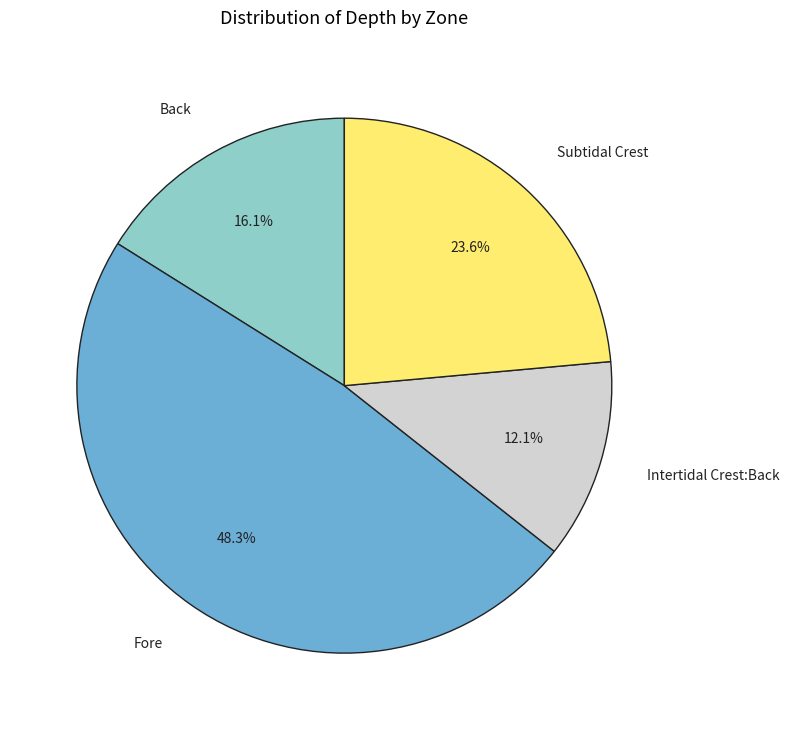

Which category has the smallest portion of the pie?

Intertidal Crest:Back